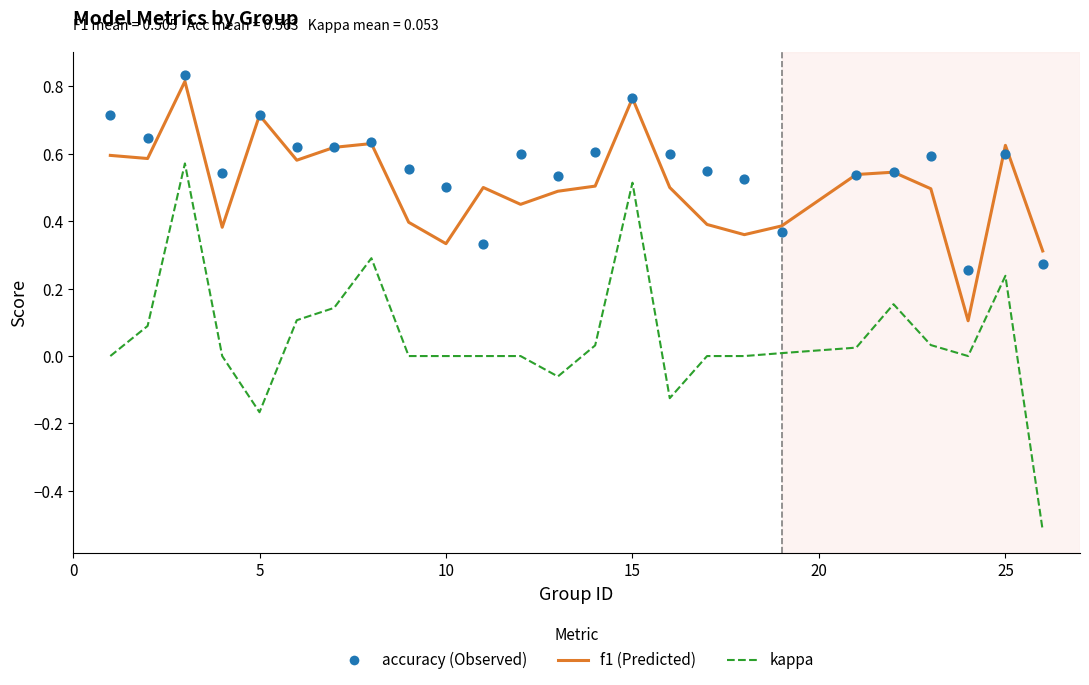

Is the value of f1 at 15 greater than the value of accuracy at 30?

No